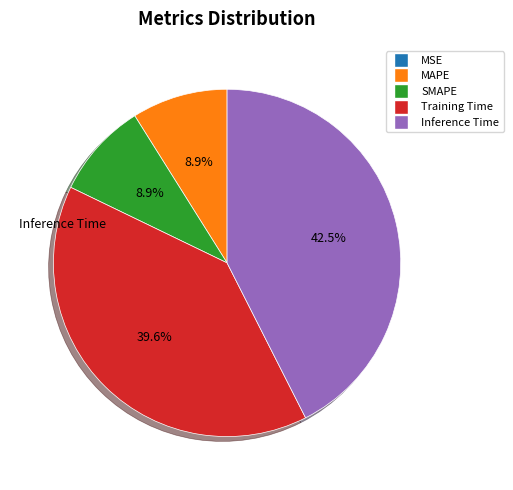

To the nearest percent, what percentage of the pie is MAPE?

9%